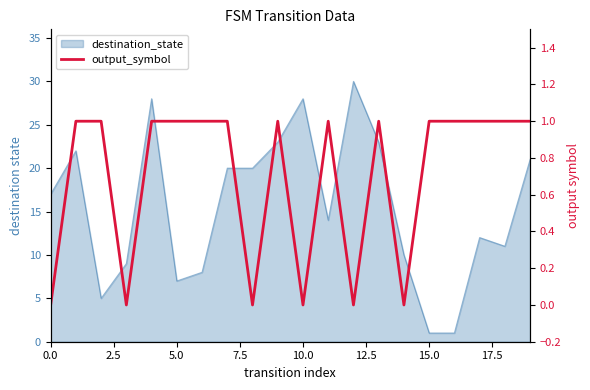

Which has a higher value, 17.5 or 15.0?

17.5